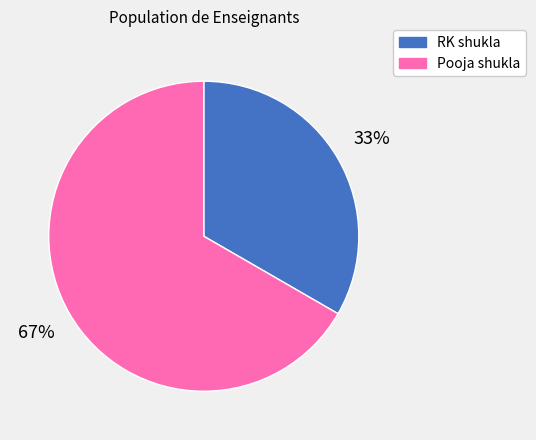

What is the largest slice in the pie chart?

Pooja shukla